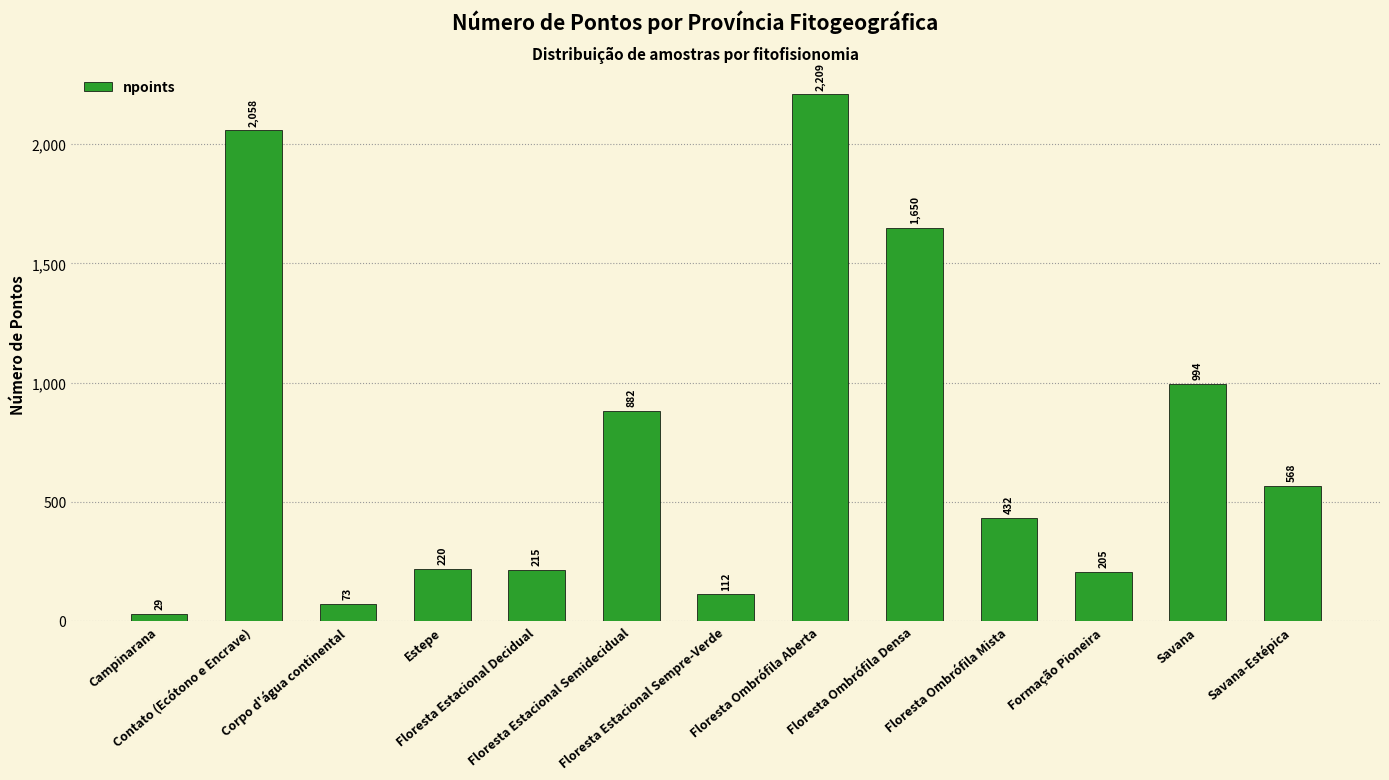

How many distinct data groups are displayed?

1